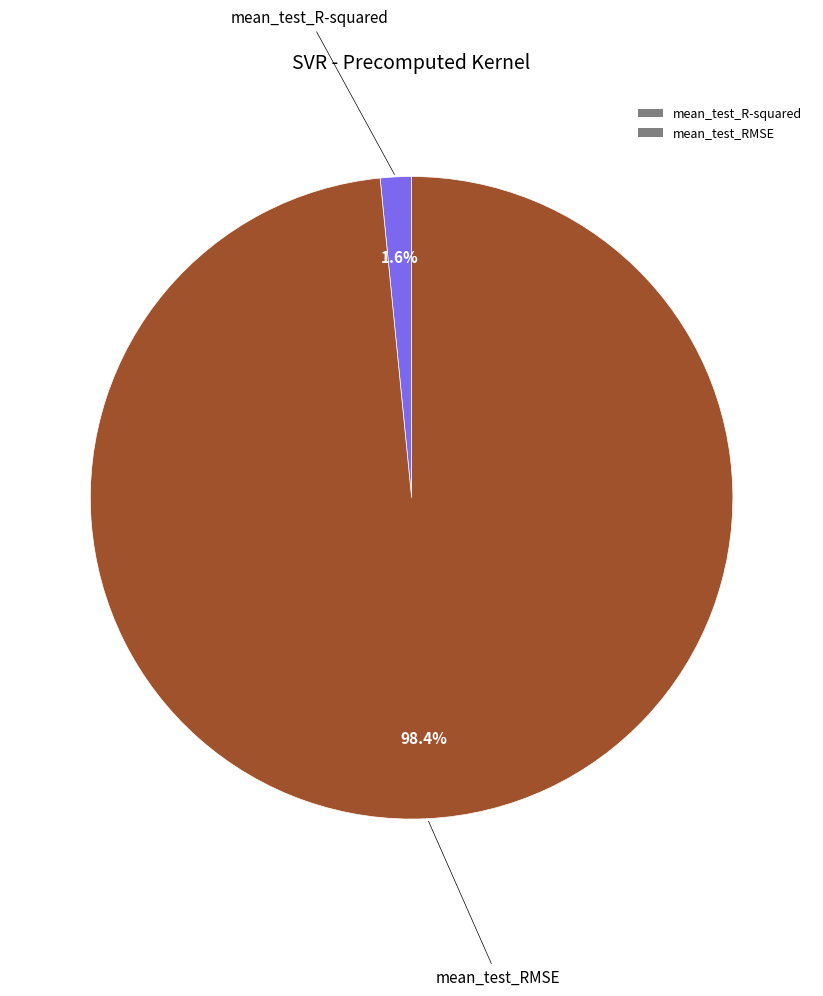

Is it true that mean_test_R-squared is 2% of the pie?

True